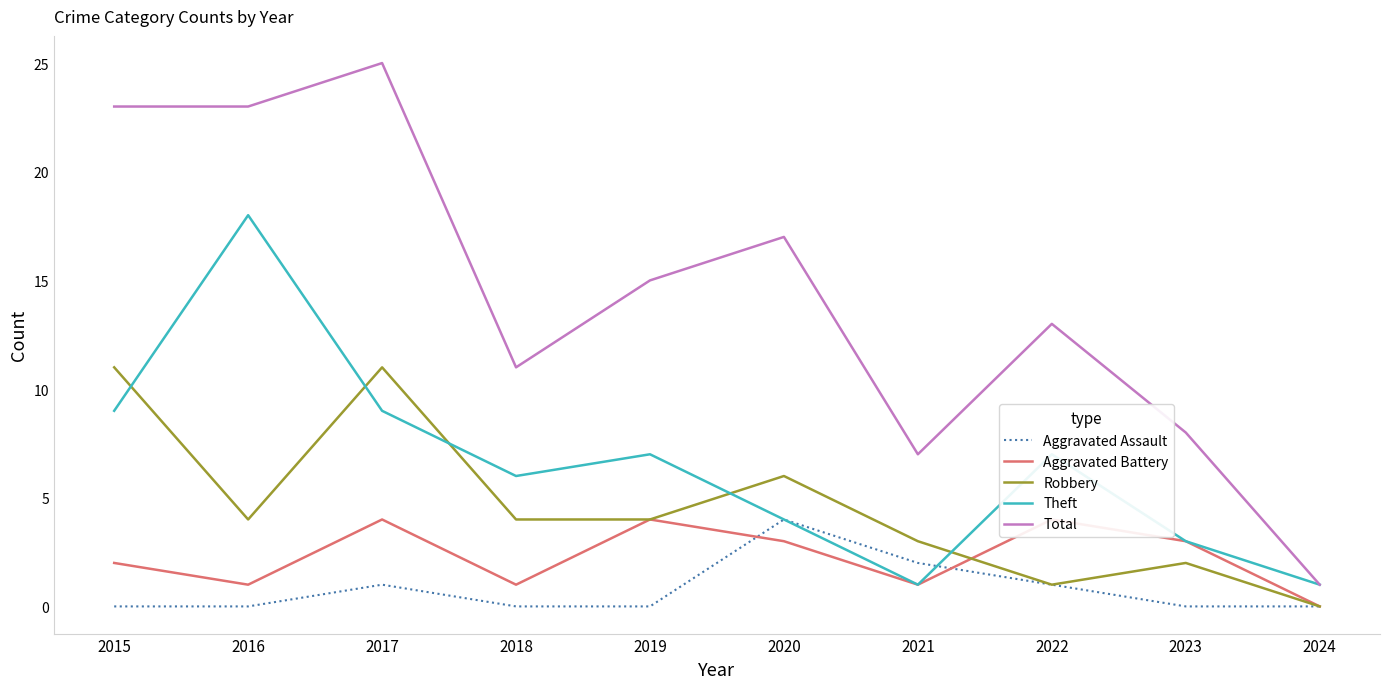

What is the spread (max minus min) of values at 2023?

8